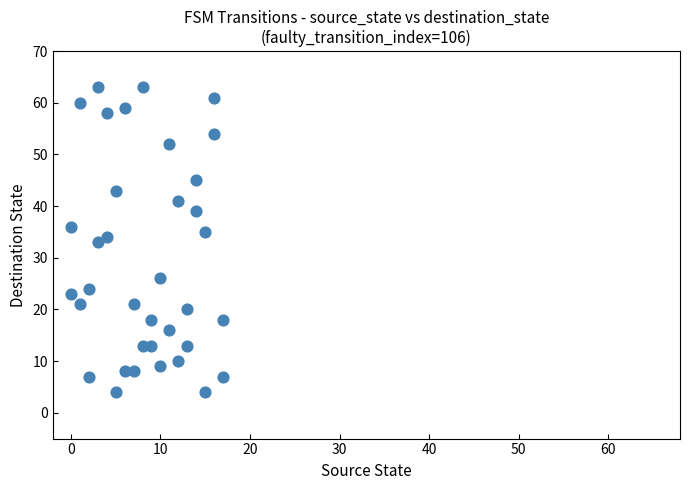

What is the range of X values (max minus min)?

17